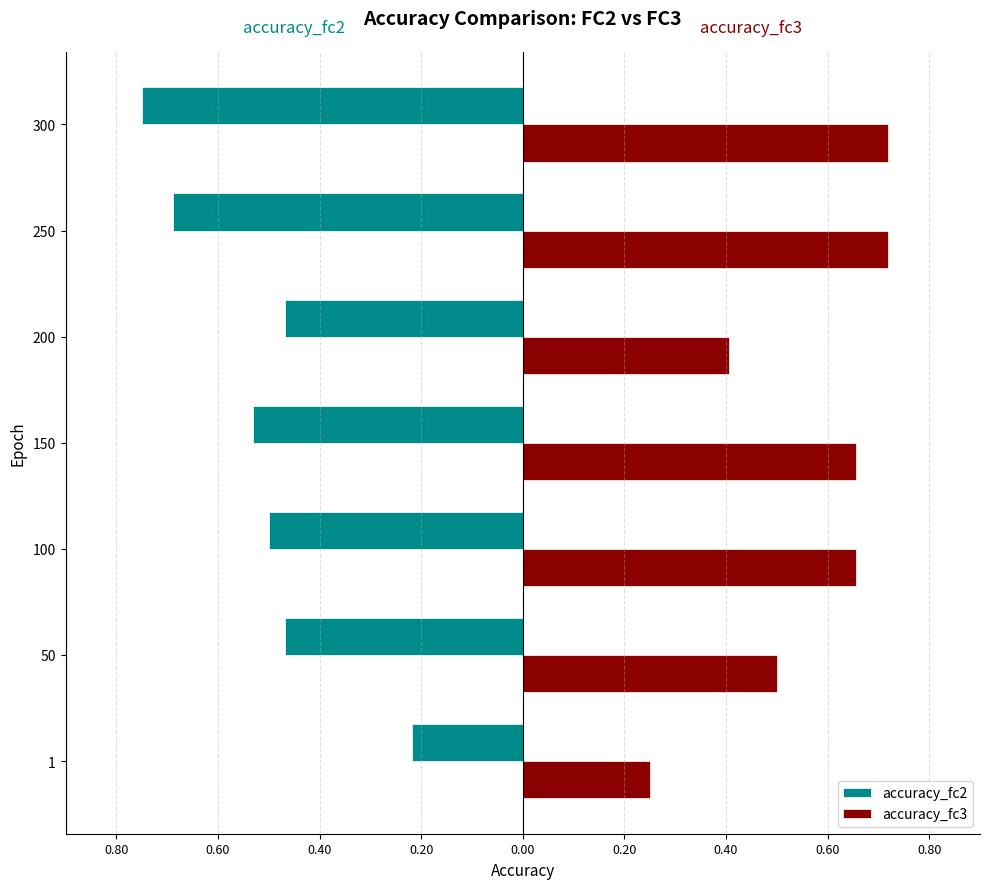

What are all the series names shown in the legend?

accuracy_fc2, accuracy_fc3